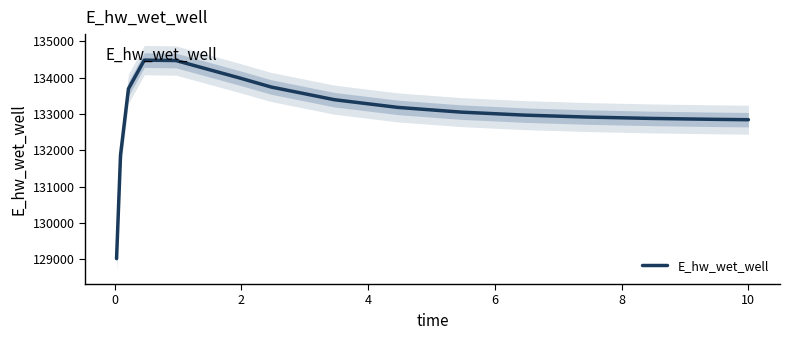

What is the highest value of the E_hw_wet_well series?

134484.3